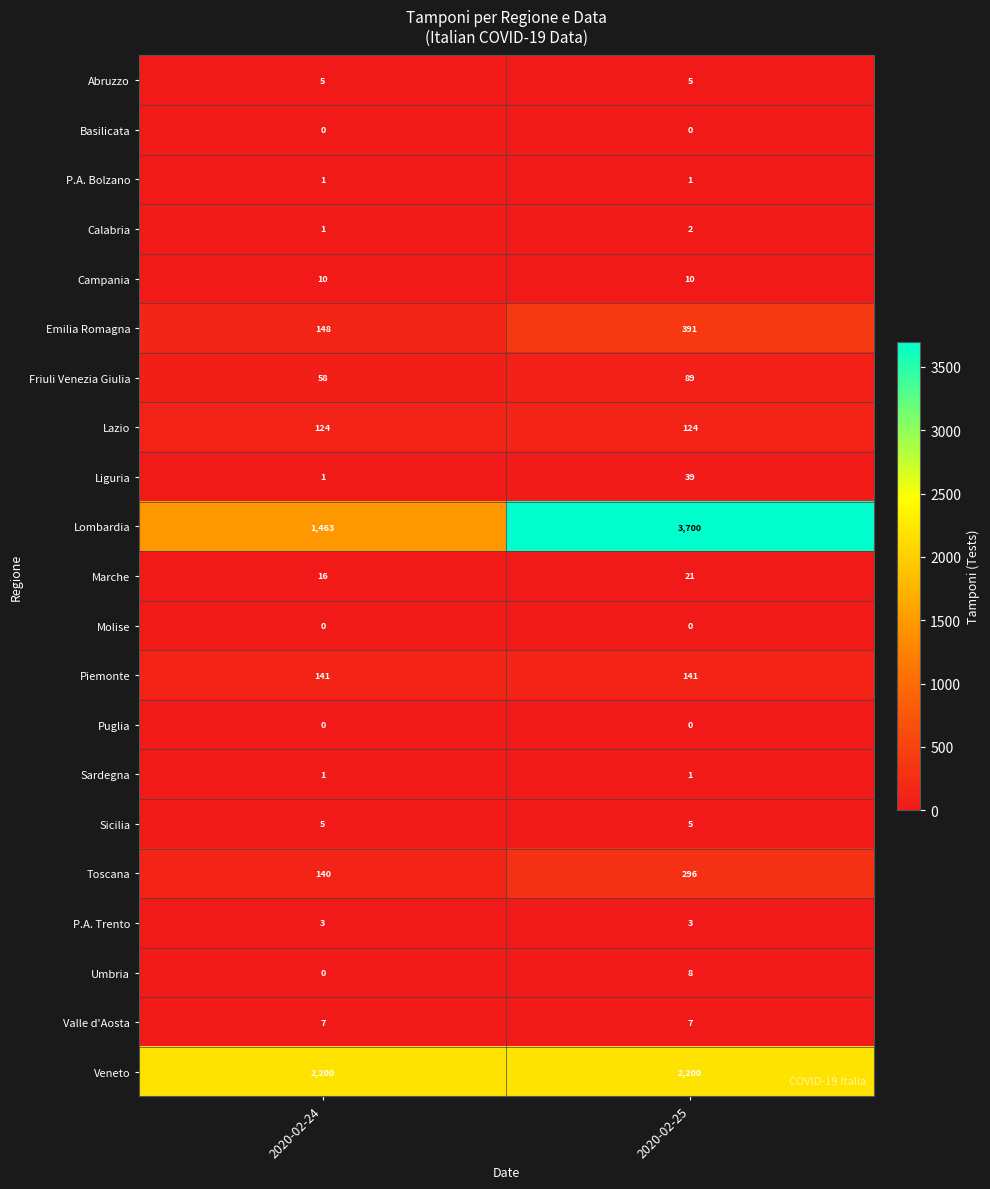

The value of Lazio at 2020-02-25 is 213. True or false?

False